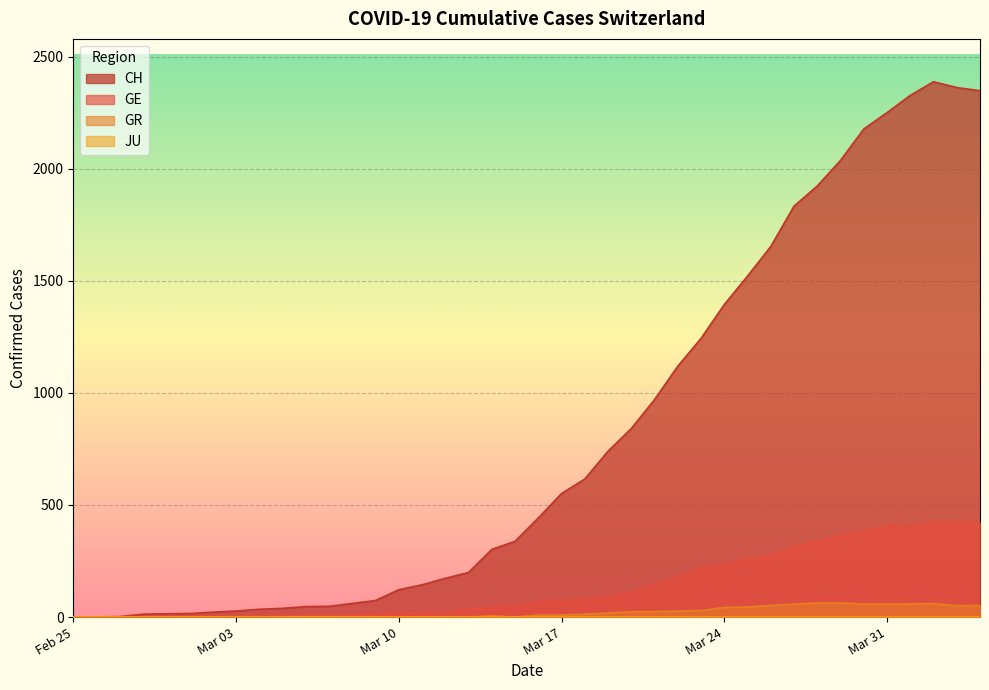

In GR, how many points are higher than both neighbors (excluding endpoints)?

2